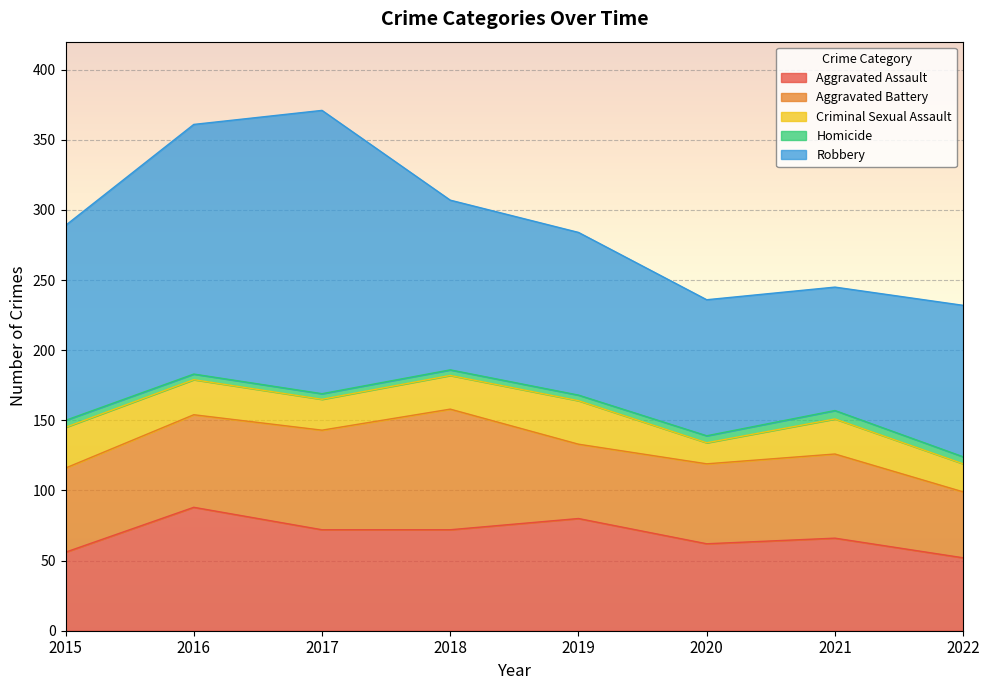

True or false: Criminal Sexual Assault and Aggravated Battery cross at least once.

False